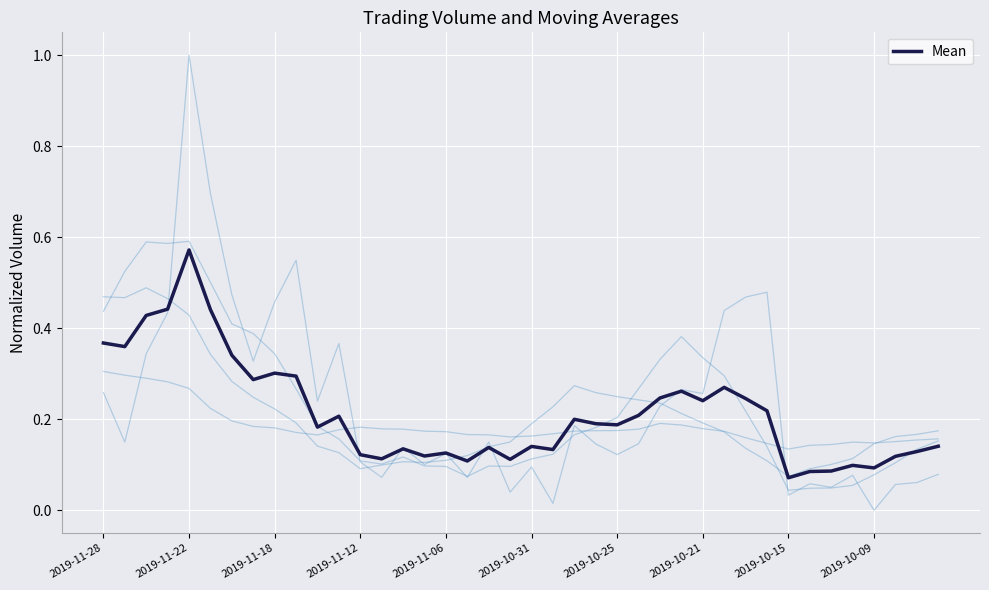

Does the chart have visible grid lines?

Yes